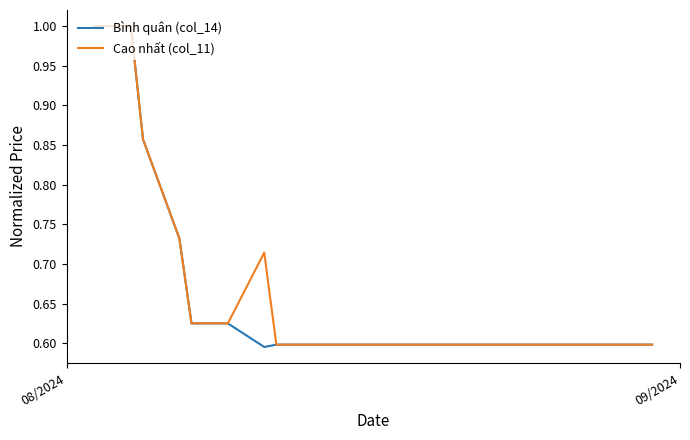

Which series has the largest range (max minus min)?

Bình quân (col_14)